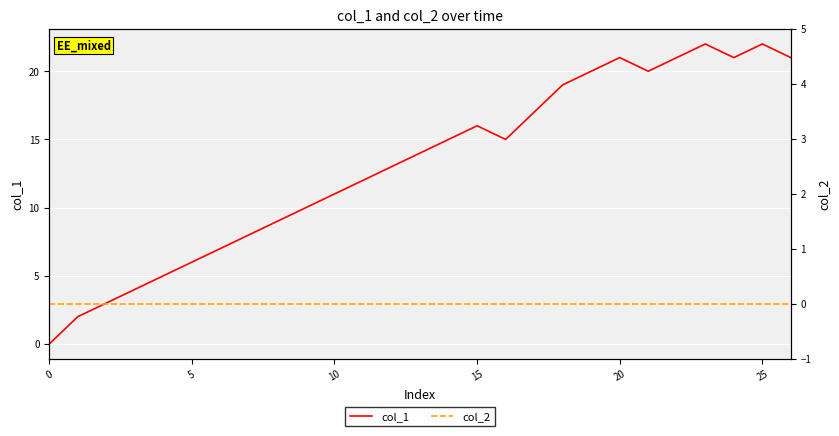

The value of col_2 at 25 is 0. True or false?

True